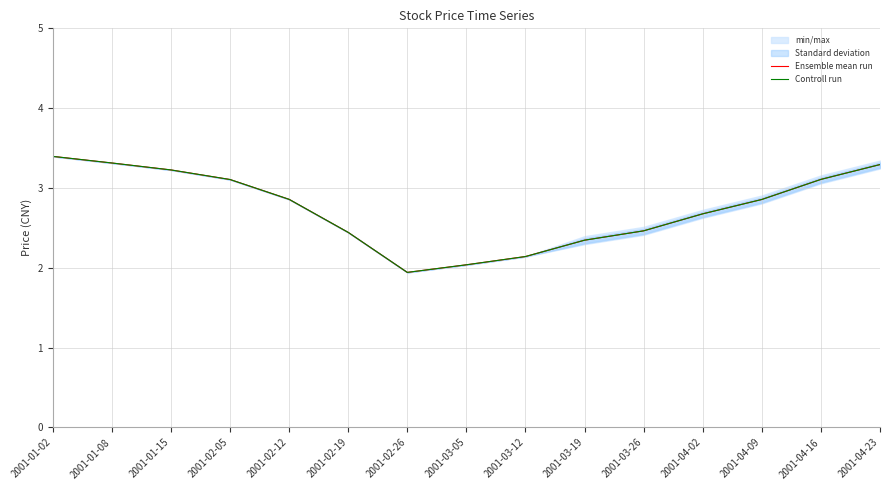

At which category is the sum across all series the highest?

2001-01-02